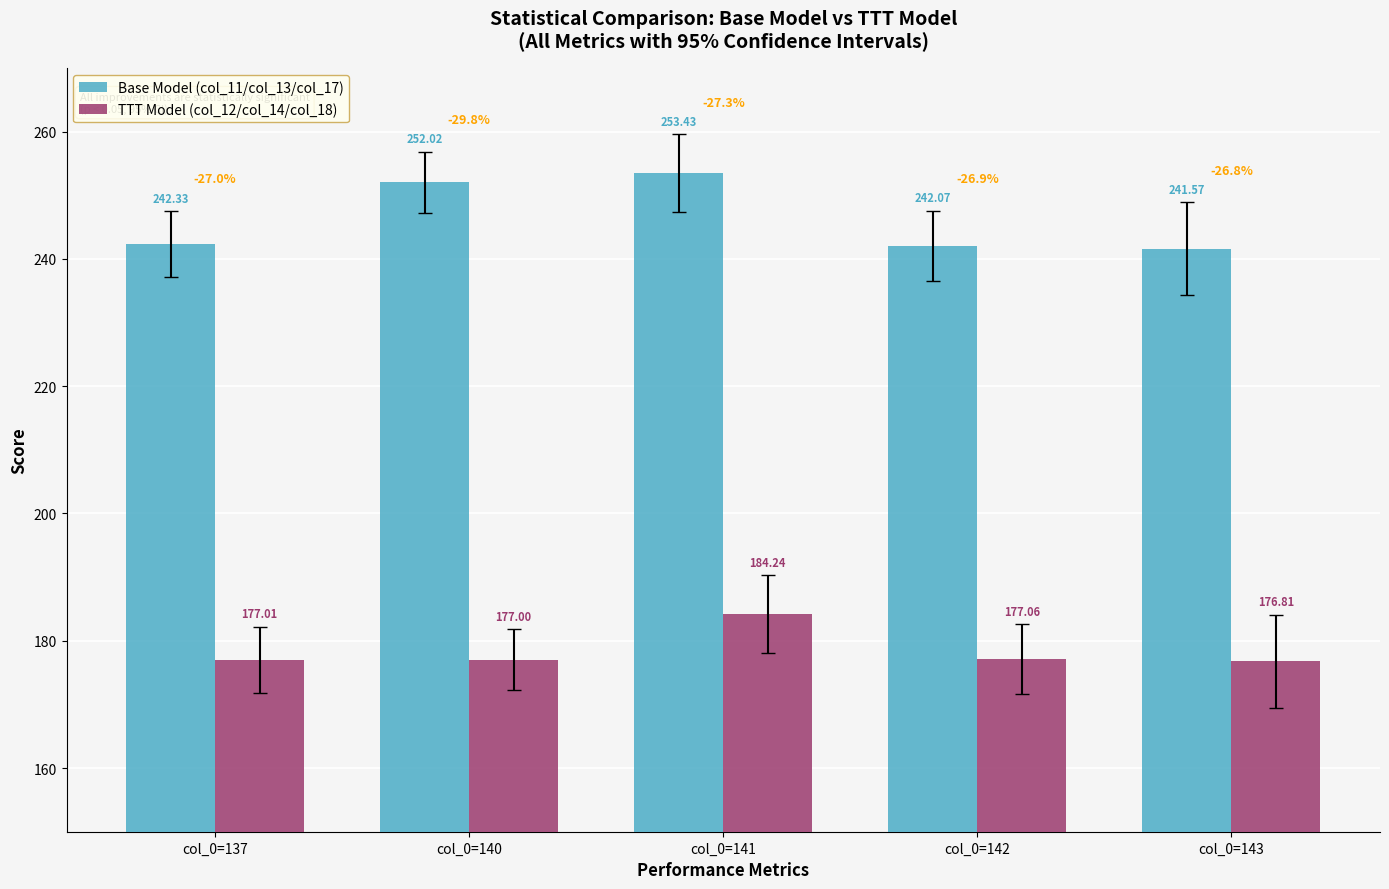

Reading right to left, transcribe all the data shown in this chart.

Base Model (col_11/col_13/col_17): col_0=143=241.6	col_0=142=242.1	col_0=141=253.4	col_0=140=252.0	col_0=137=242.3
TTT Model (col_12/col_14/col_18): col_0=143=176.8	col_0=142=177.1	col_0=141=184.2	col_0=140=177.0	col_0=137=177.0